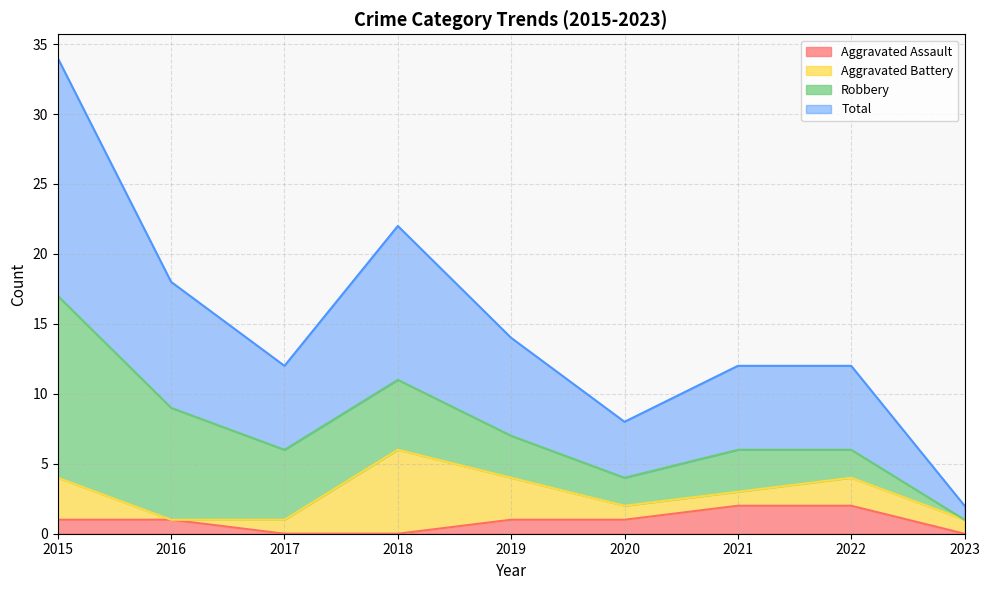

The value of Total at 2018 is 18. True or false?

False